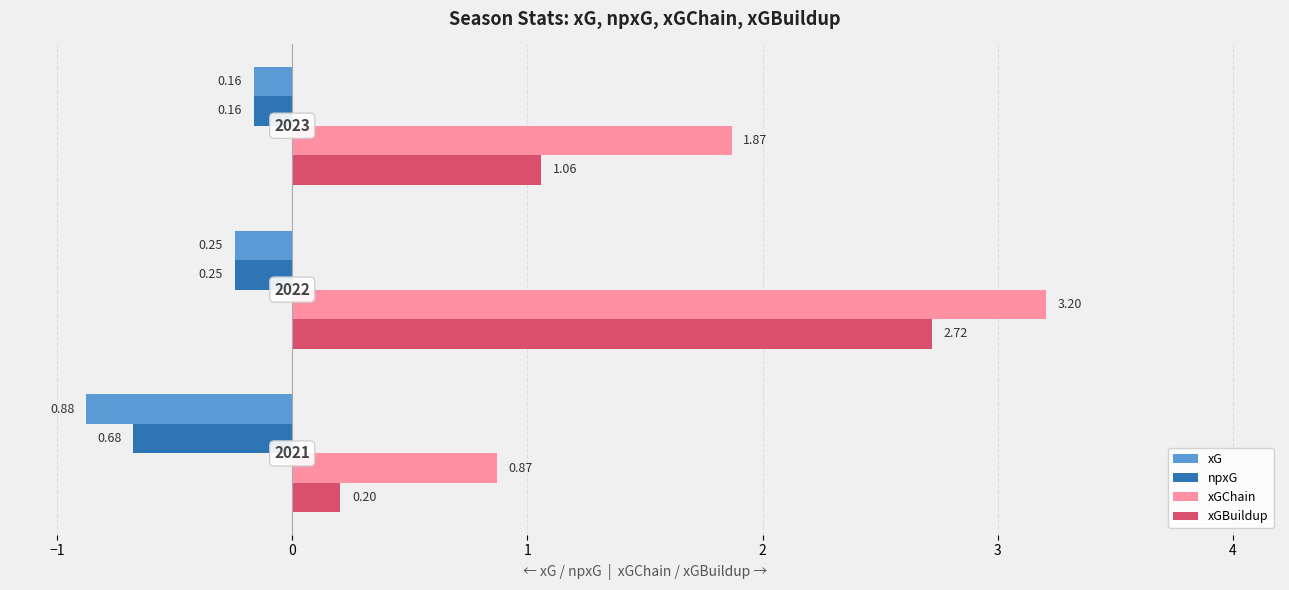

What is the average value of the xGChain series?

2.0